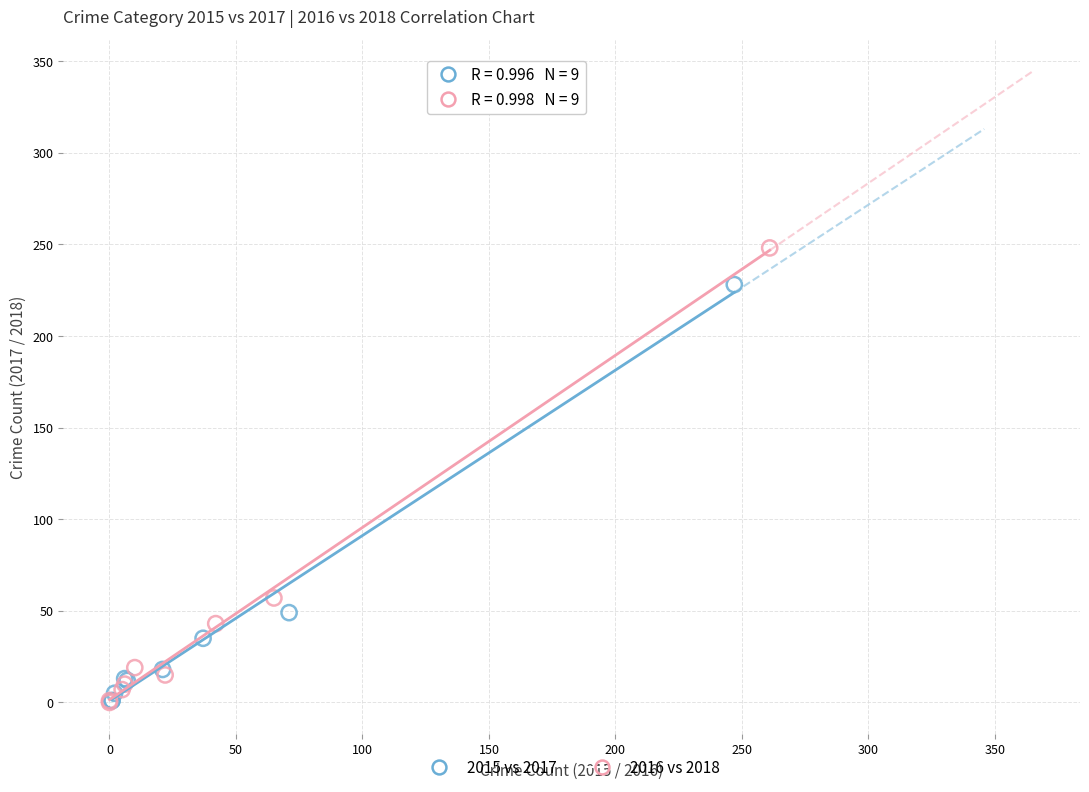

Which series has the largest Y range (max minus min)?

2016 vs 2018